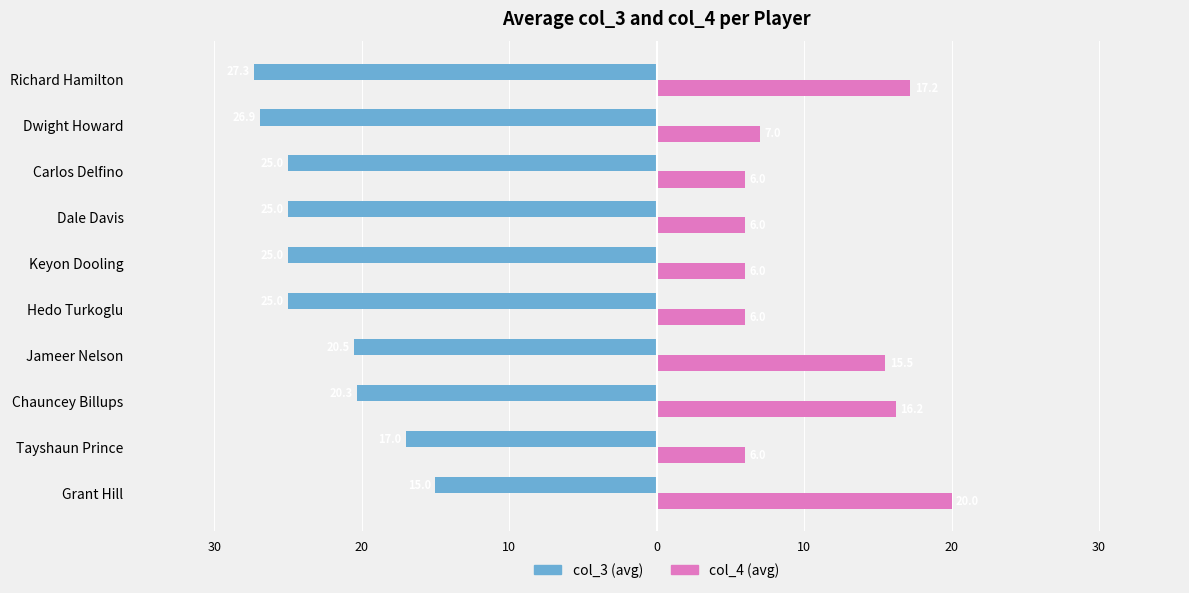

Which series has the widest spread of values?

col_4 (avg)